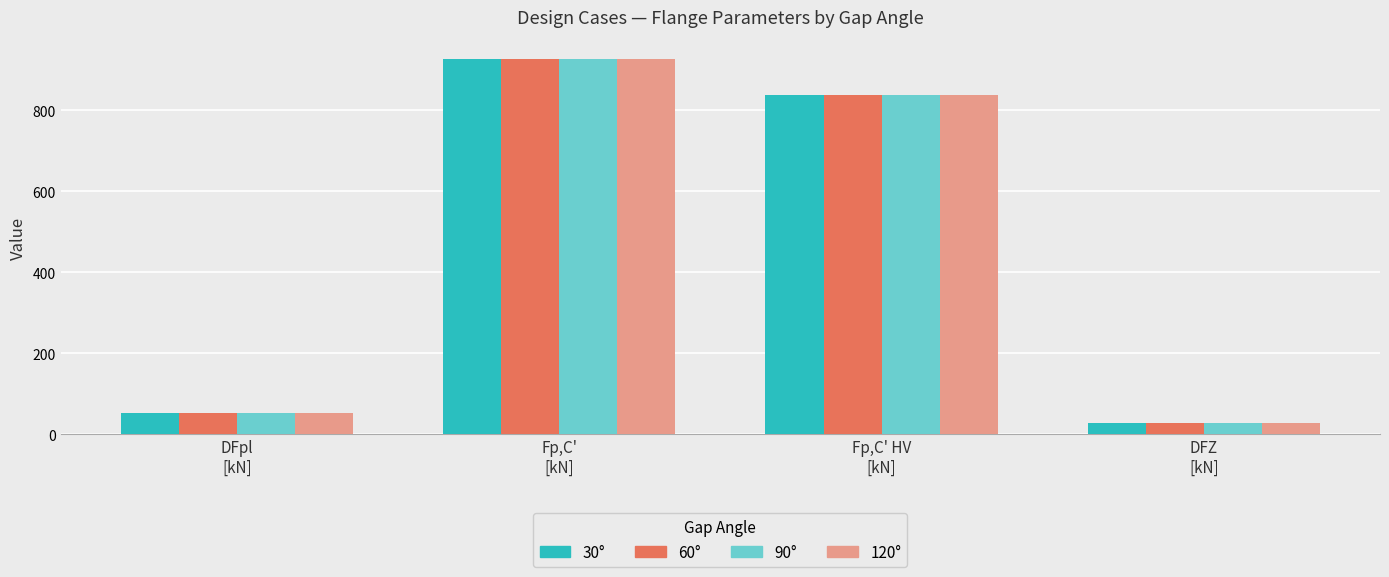

Is it true that 30° equals 52.1 at DFpl
[kN]?

True